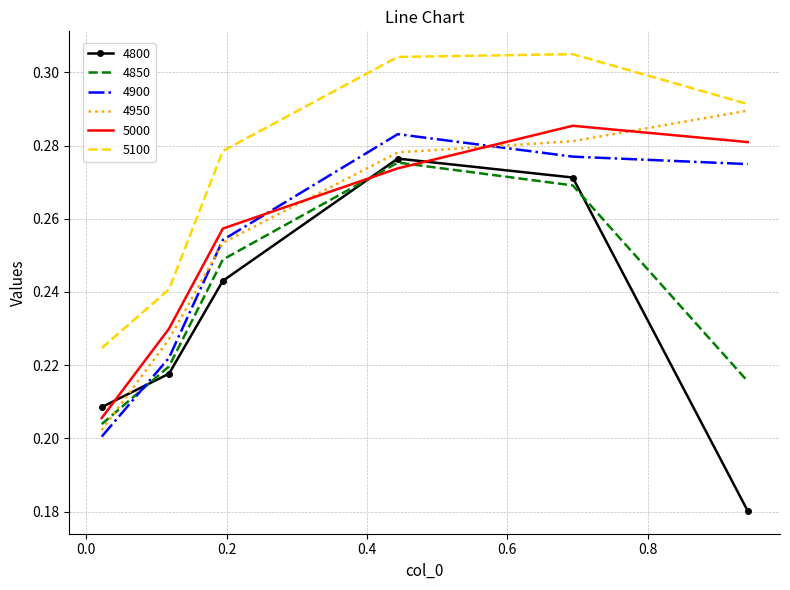

True or false: 4850 and 5100 cross at least once.

False